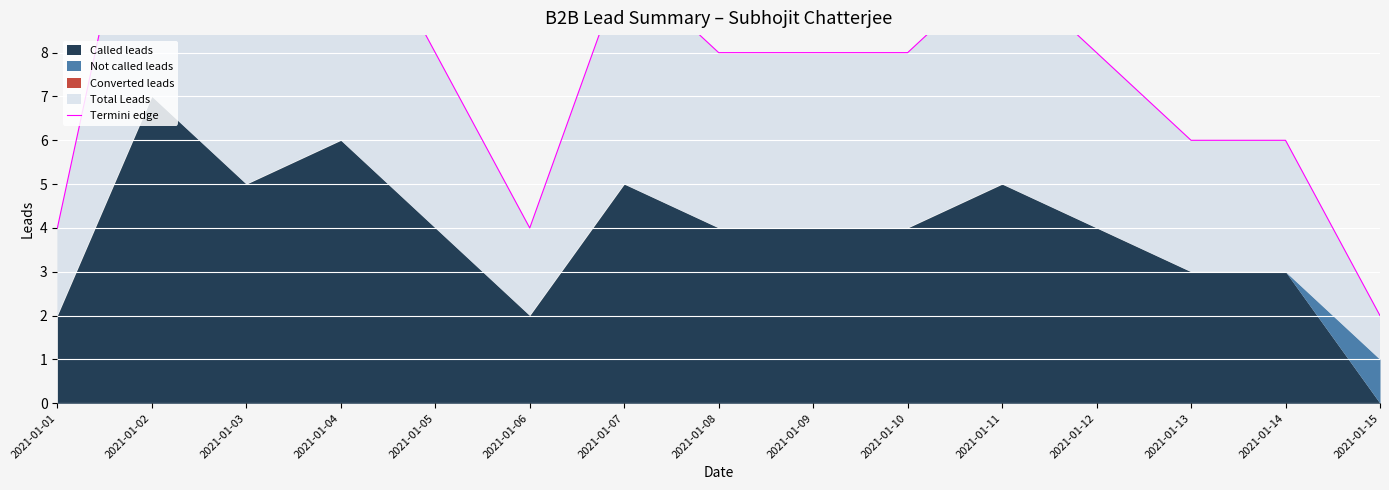

List the labels in order of value, largest first.

2021-01-02, 2021-01-04, 2021-01-03, 2021-01-07, 2021-01-11, 2021-01-05, 2021-01-08, 2021-01-09, 2021-01-10, 2021-01-12, 2021-01-13, 2021-01-14, 2021-01-01, 2021-01-06, 2021-01-15